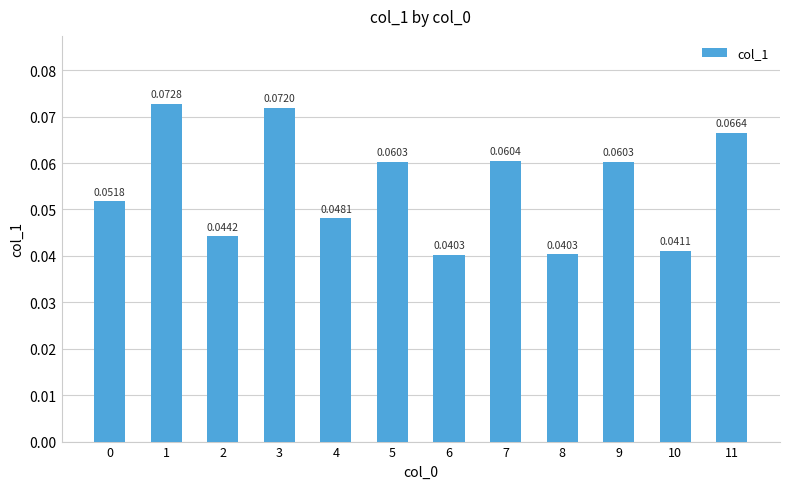

What is the sum of all values?

0.7